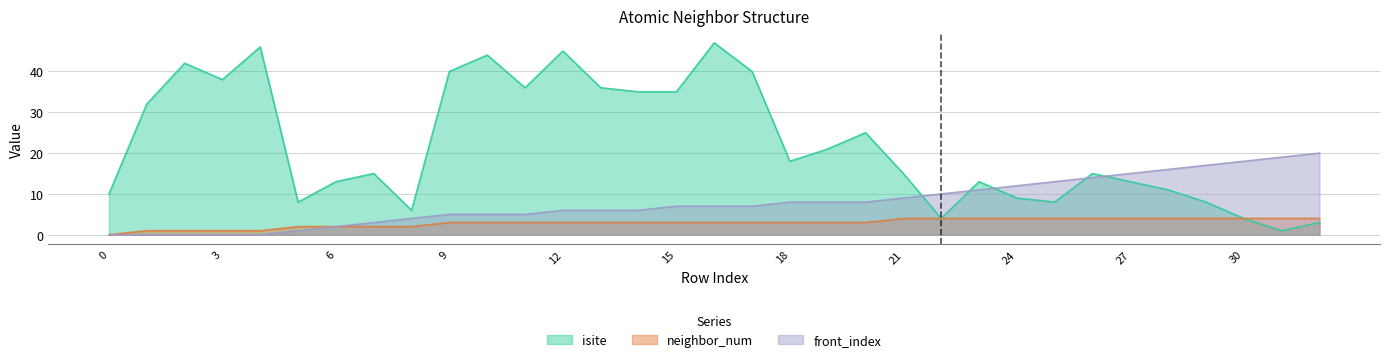

What is the sum of the isite values at 28 and 2?

53